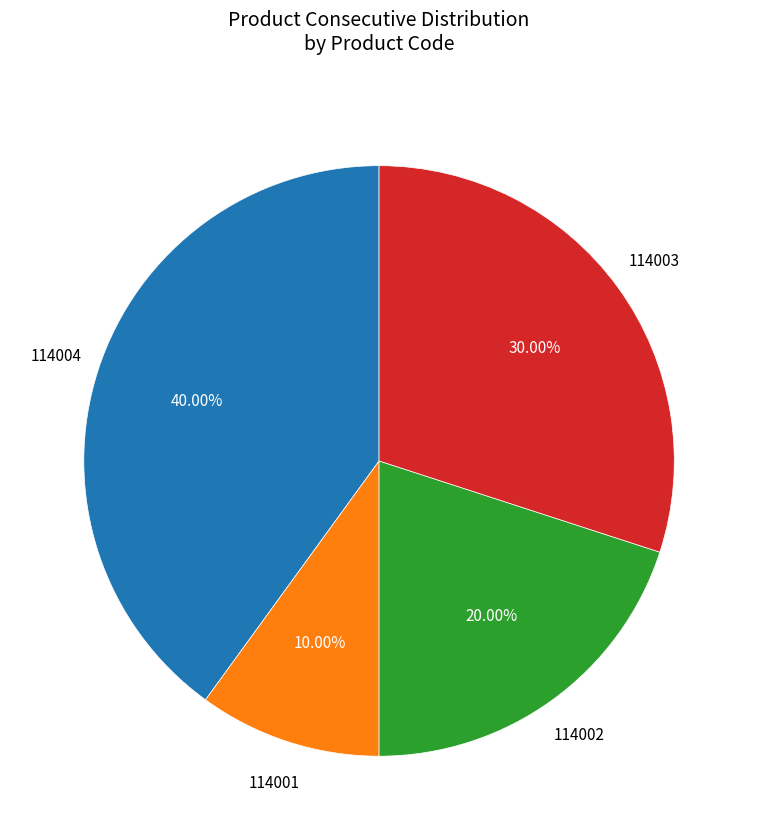

How many slices are in this pie chart?

4